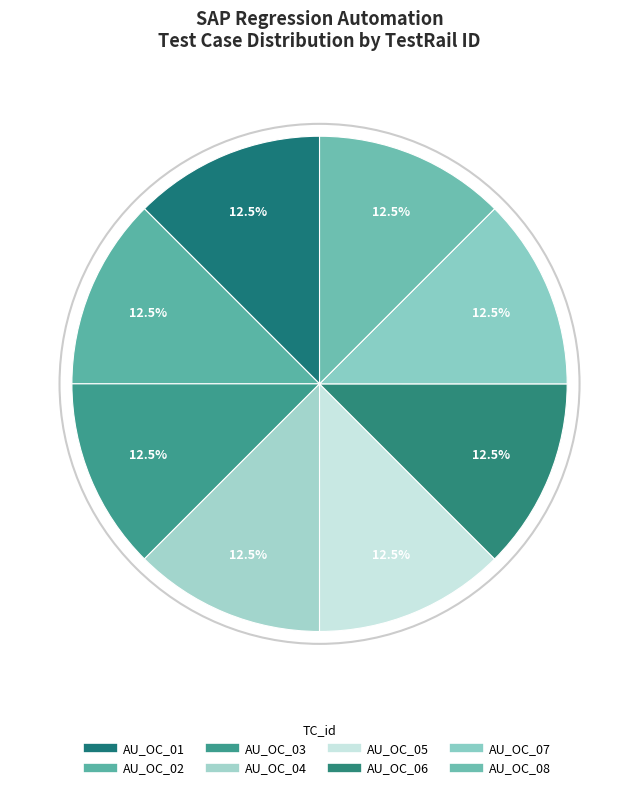

Combined, what portion of the pie is AU_OC_07 and AU_OC_05?

25.0%